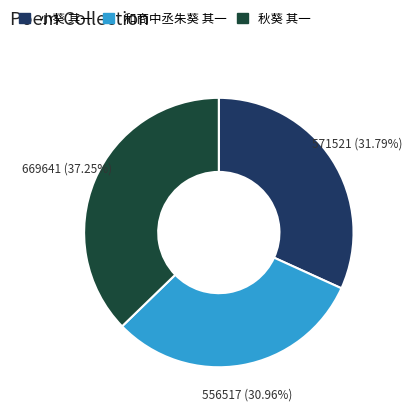

What is the ratio of the value at 秋葵 其一 to the value at 和商中丞朱葵 其一?

1.2